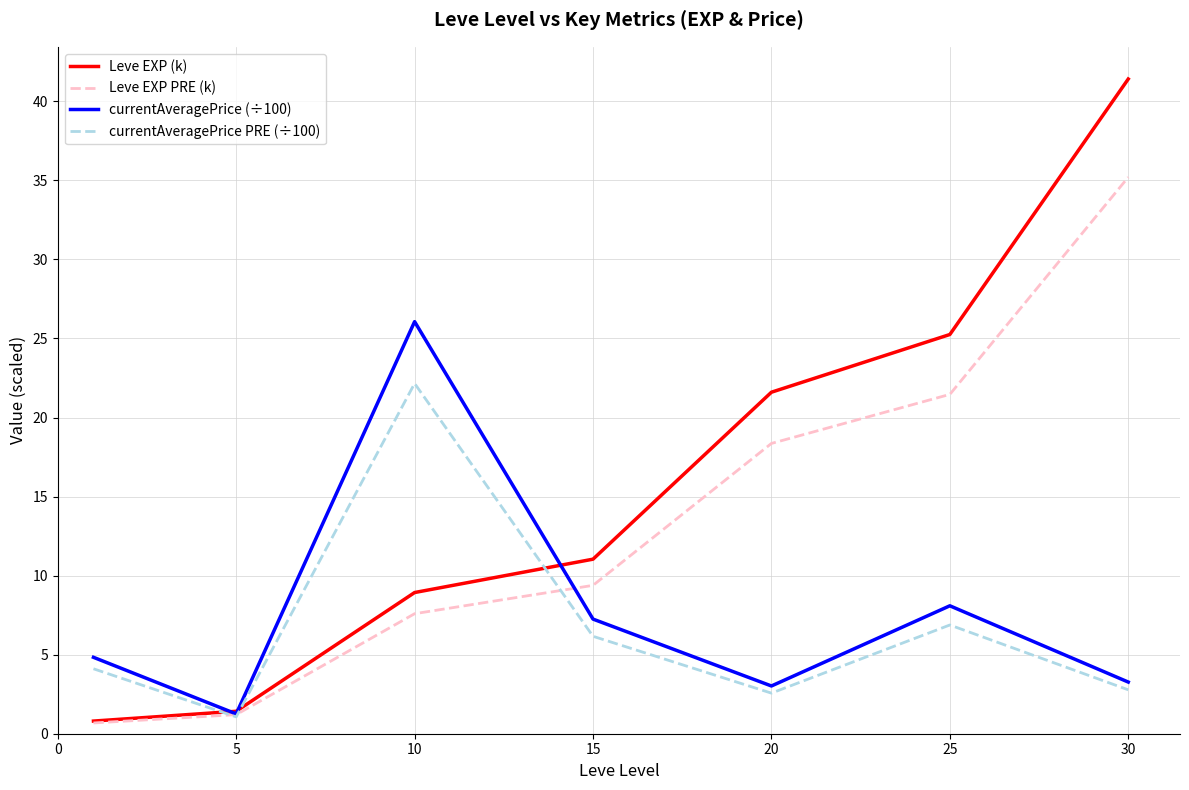

Is this an area chart (filled region under the line)?

No